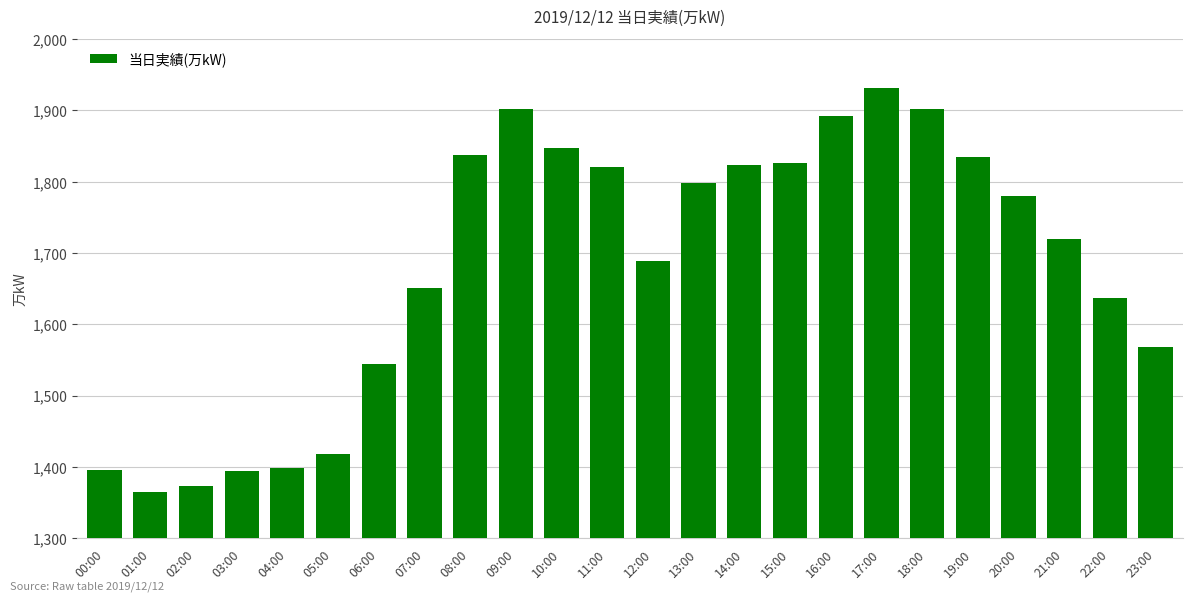

What is the maximum value shown in the chart?

1931